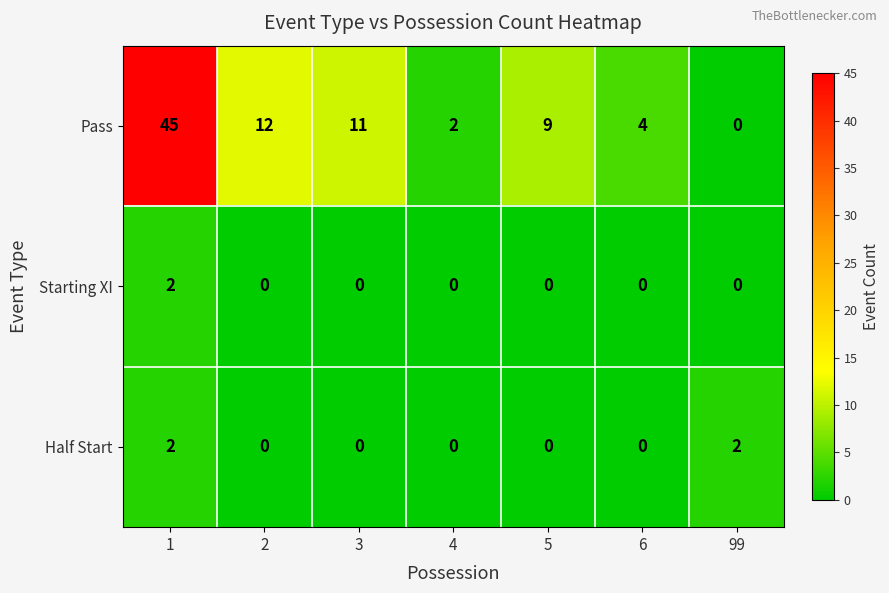

Rank the categories by Pass value from lowest to highest.

99, 4, 6, 5, 3, 2, 1